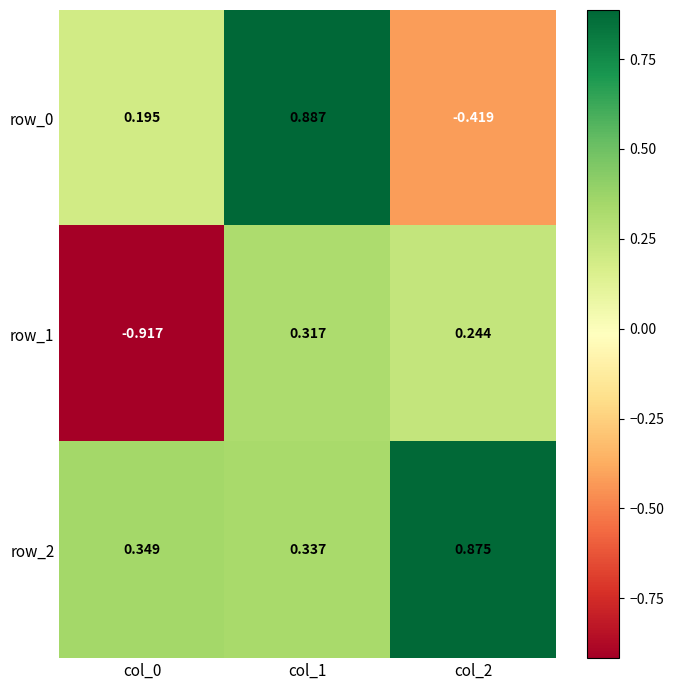

At how many categories does at least one series exceed 0?

3